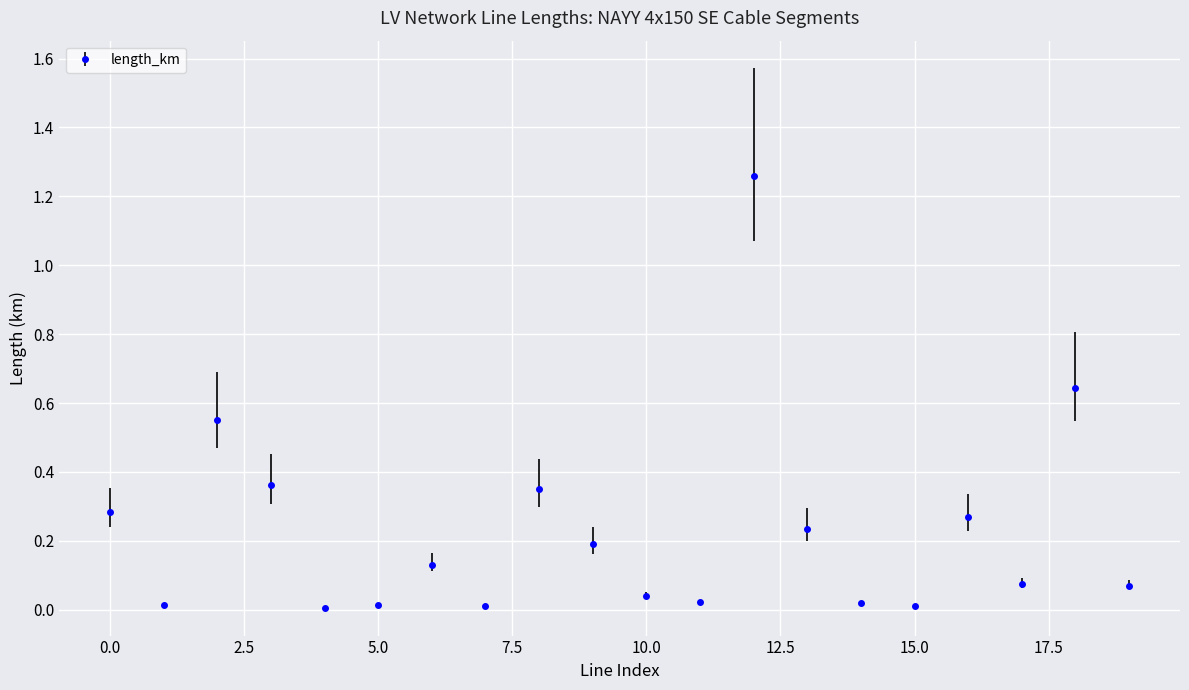

How many points are higher than both their immediate neighbors (excluding endpoints)?

6